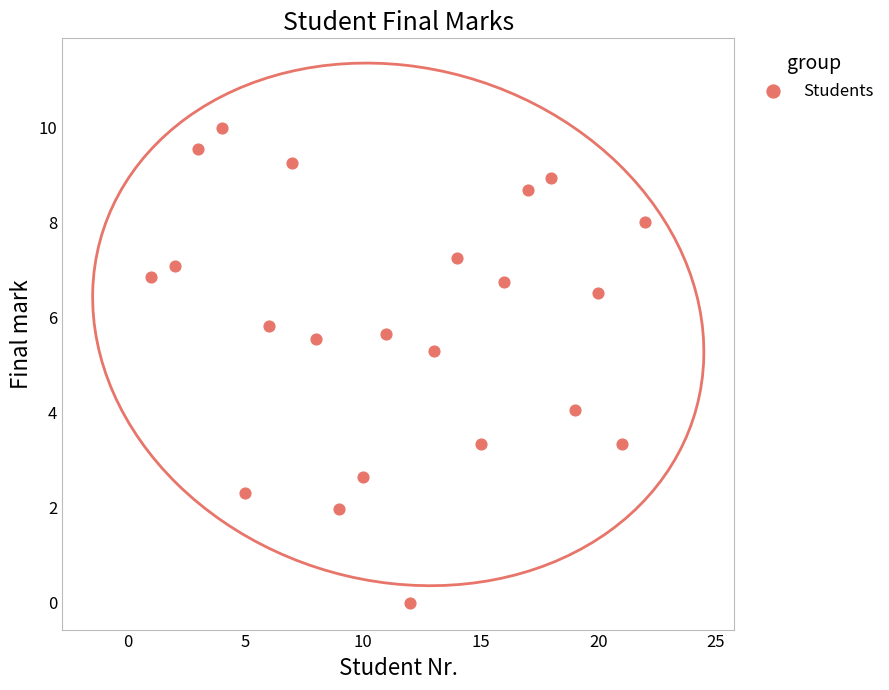

What is the range of Y values (max minus min)?

10.0